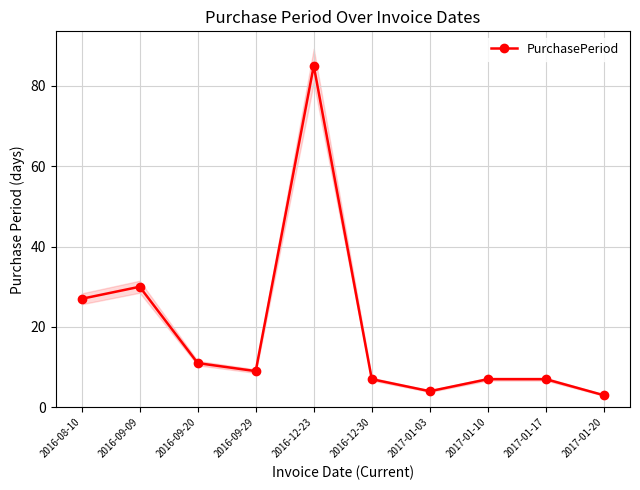

The value at 2017-01-20 is 1. True or false?

False